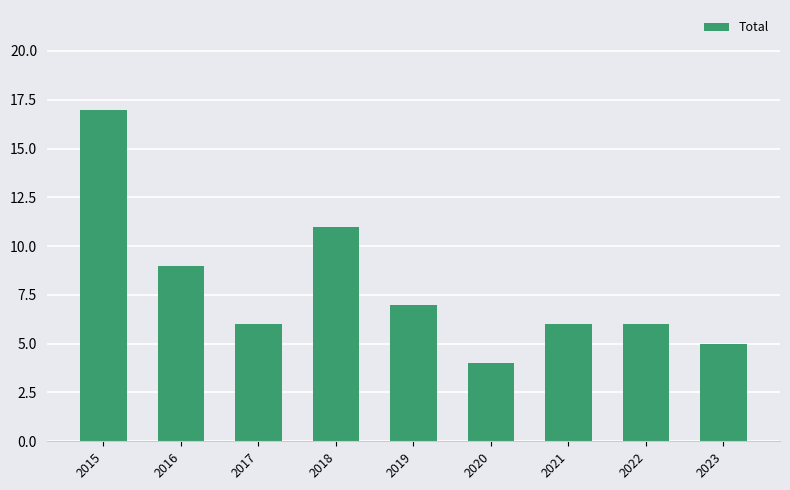

Is it true that the value at 2015 is 8?

False